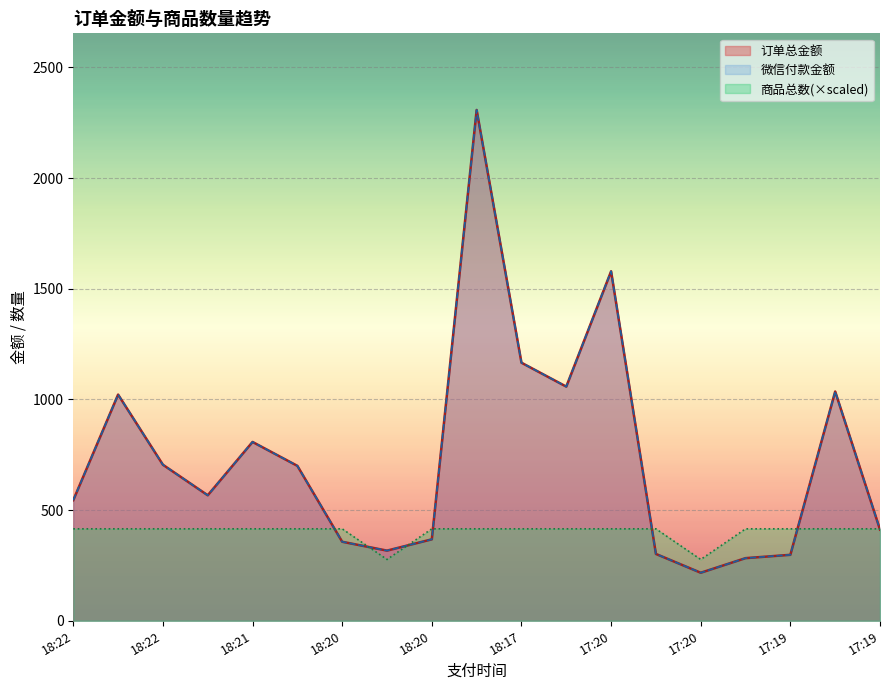

What is the minimum value for 订单总金额?

217.0